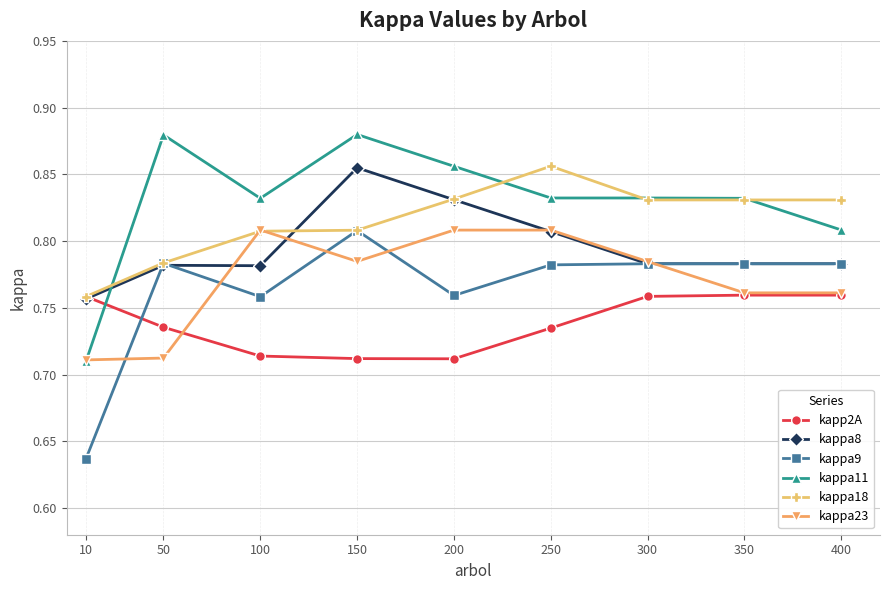

Count the number of data series in this chart.

6